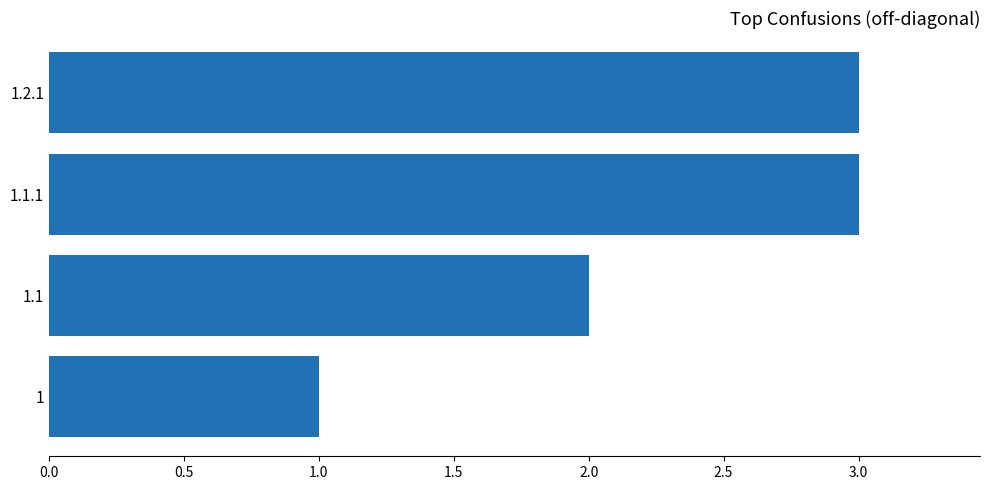

Which has a higher value, 1.1 or 1.2.1?

1.2.1